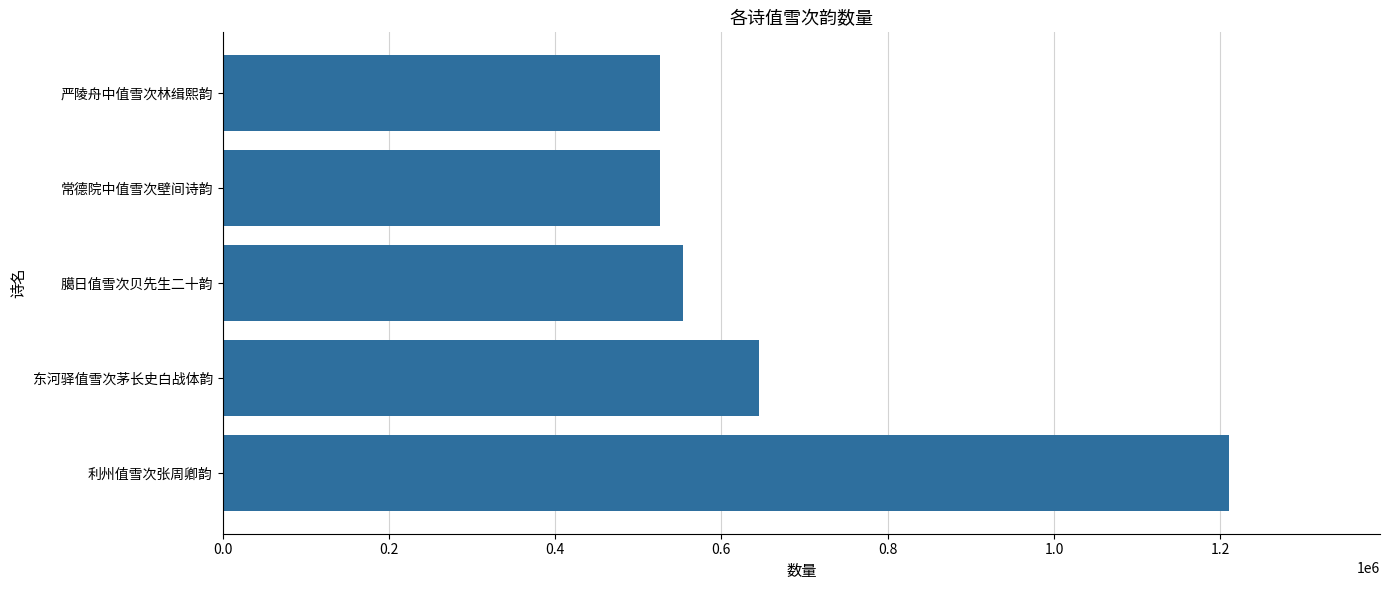

What is the minimum value shown in the chart?

526554